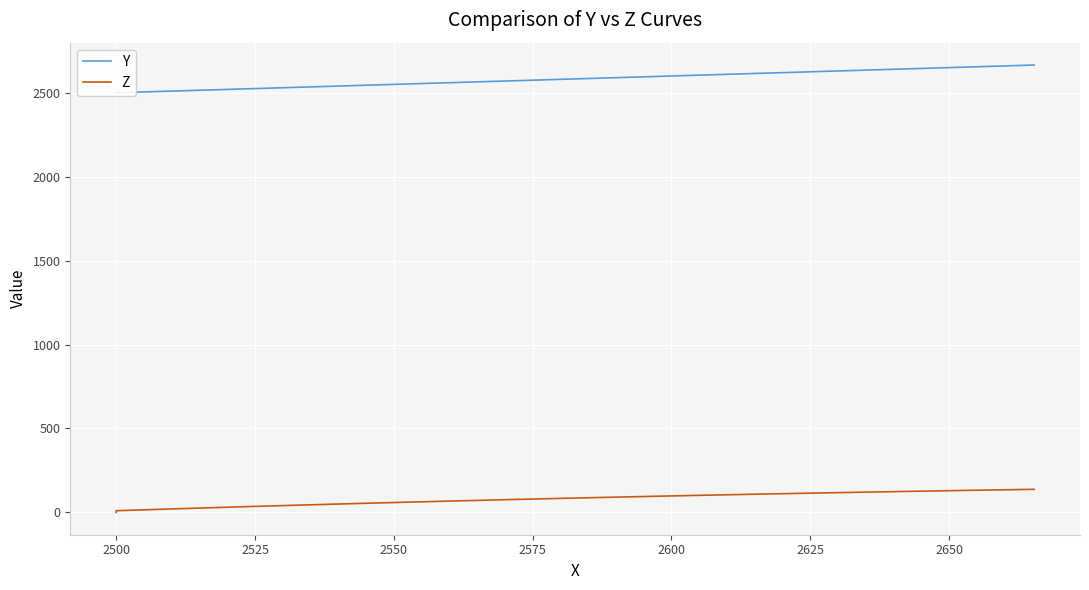

What is the average value of the Y series?

2578.5